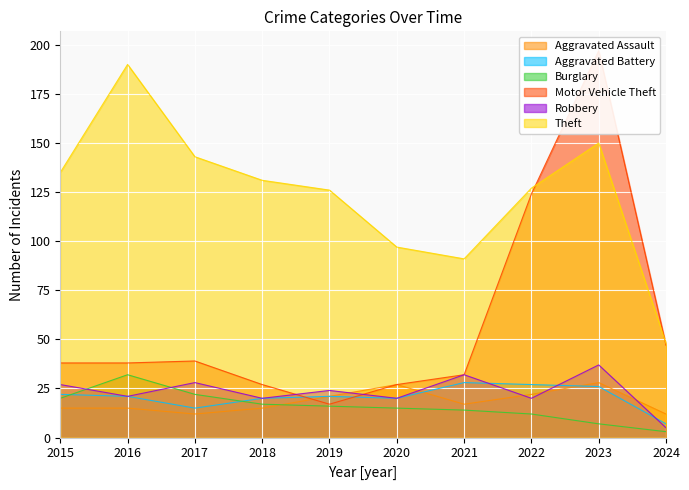

What is the difference between the second highest and second lowest values in the Aggravated Assault series?

15